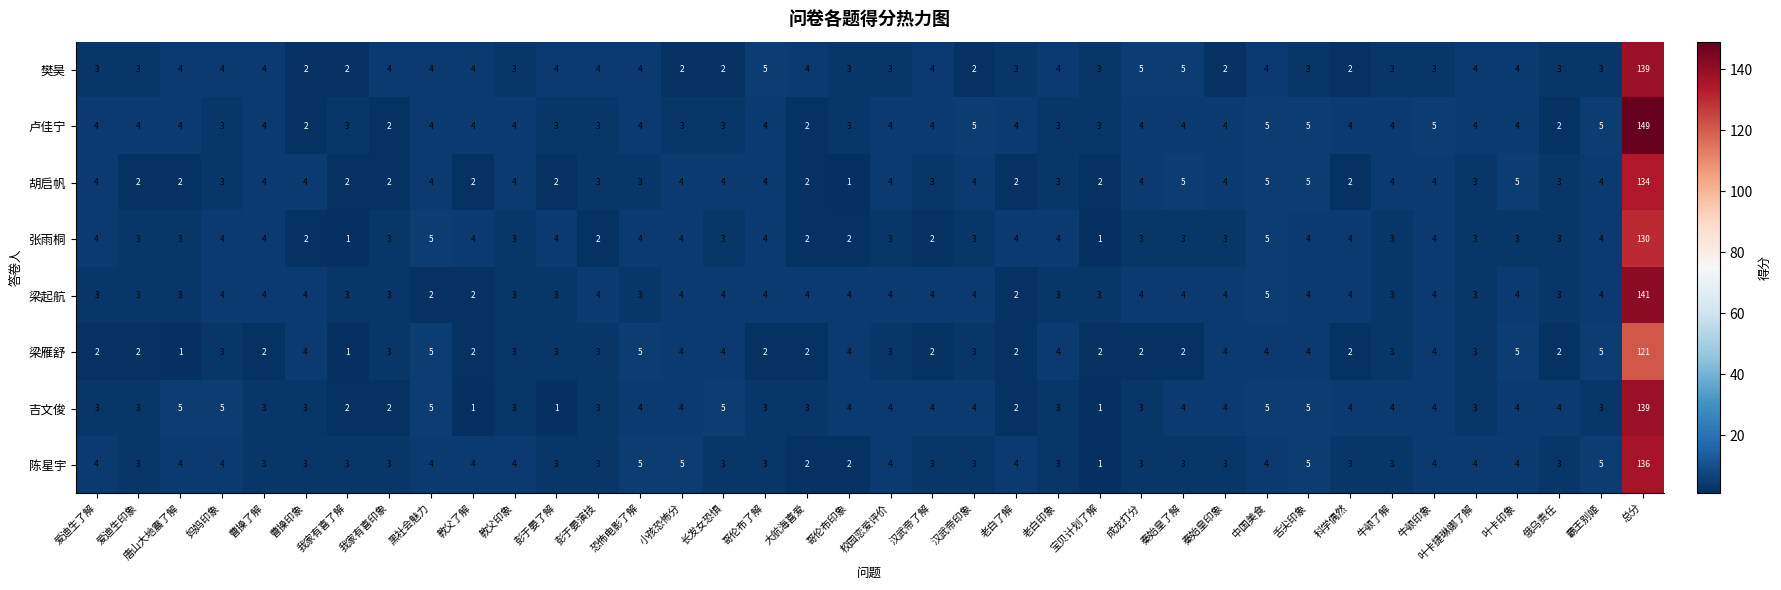

Between 汉武帝了解 and 总分, which series saw the biggest shift?

卢佳宁